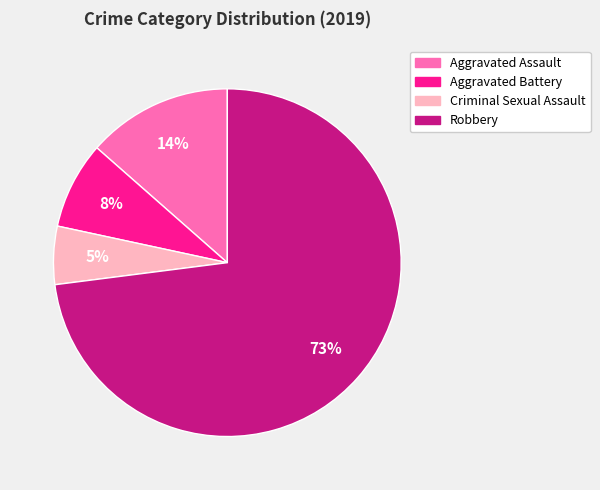

To the nearest percent, what is the difference between the Robbery and Aggravated Assault slice percentages?

59%